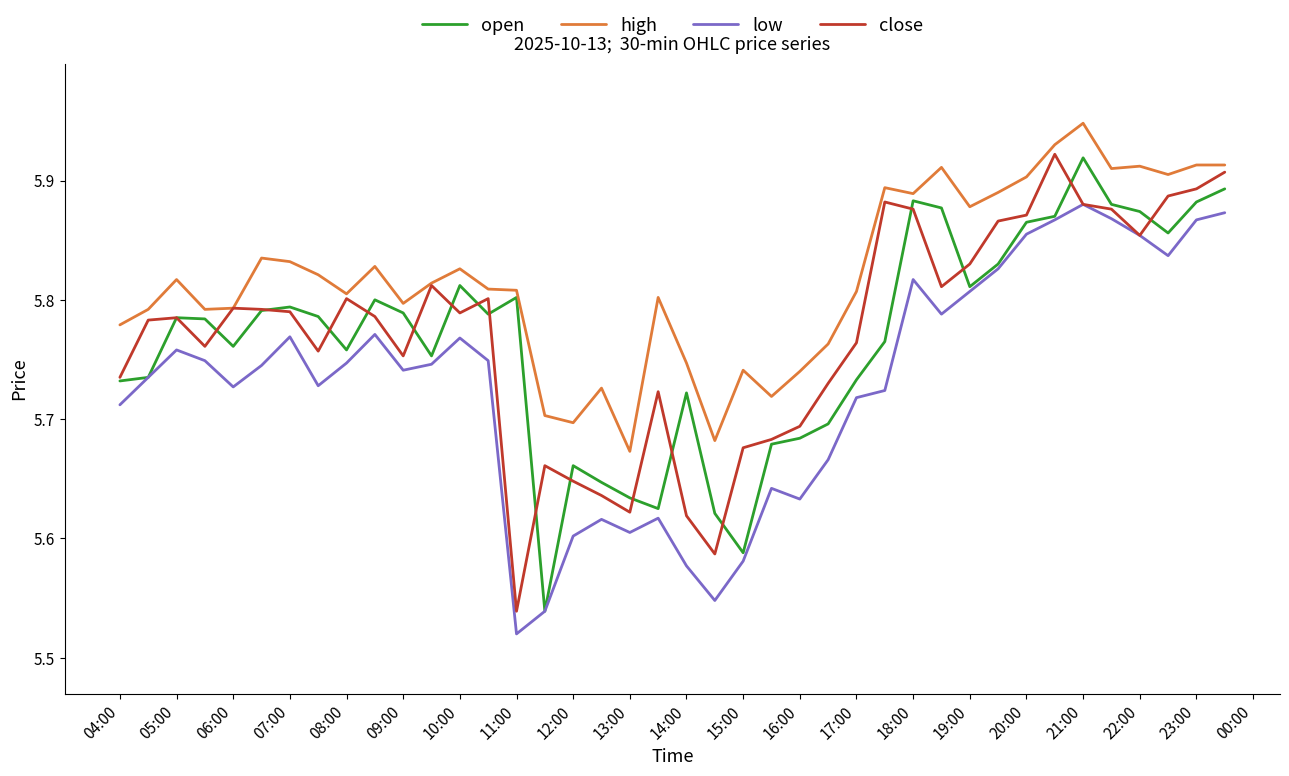

Which series has the largest total across all categories?

high